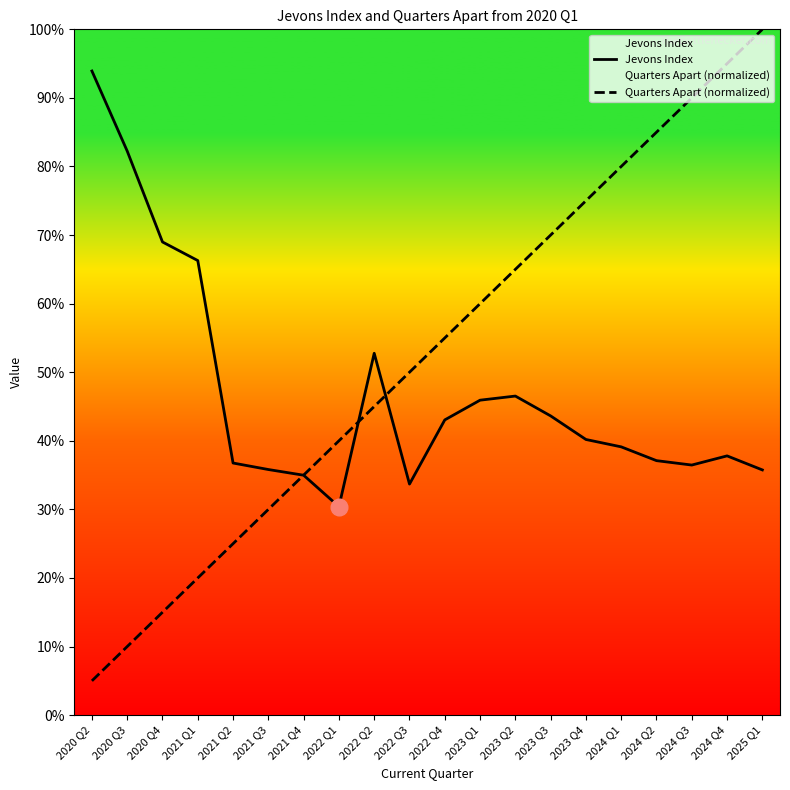

What is the value of the Jevons Index point at the 19th from the left?

0.4